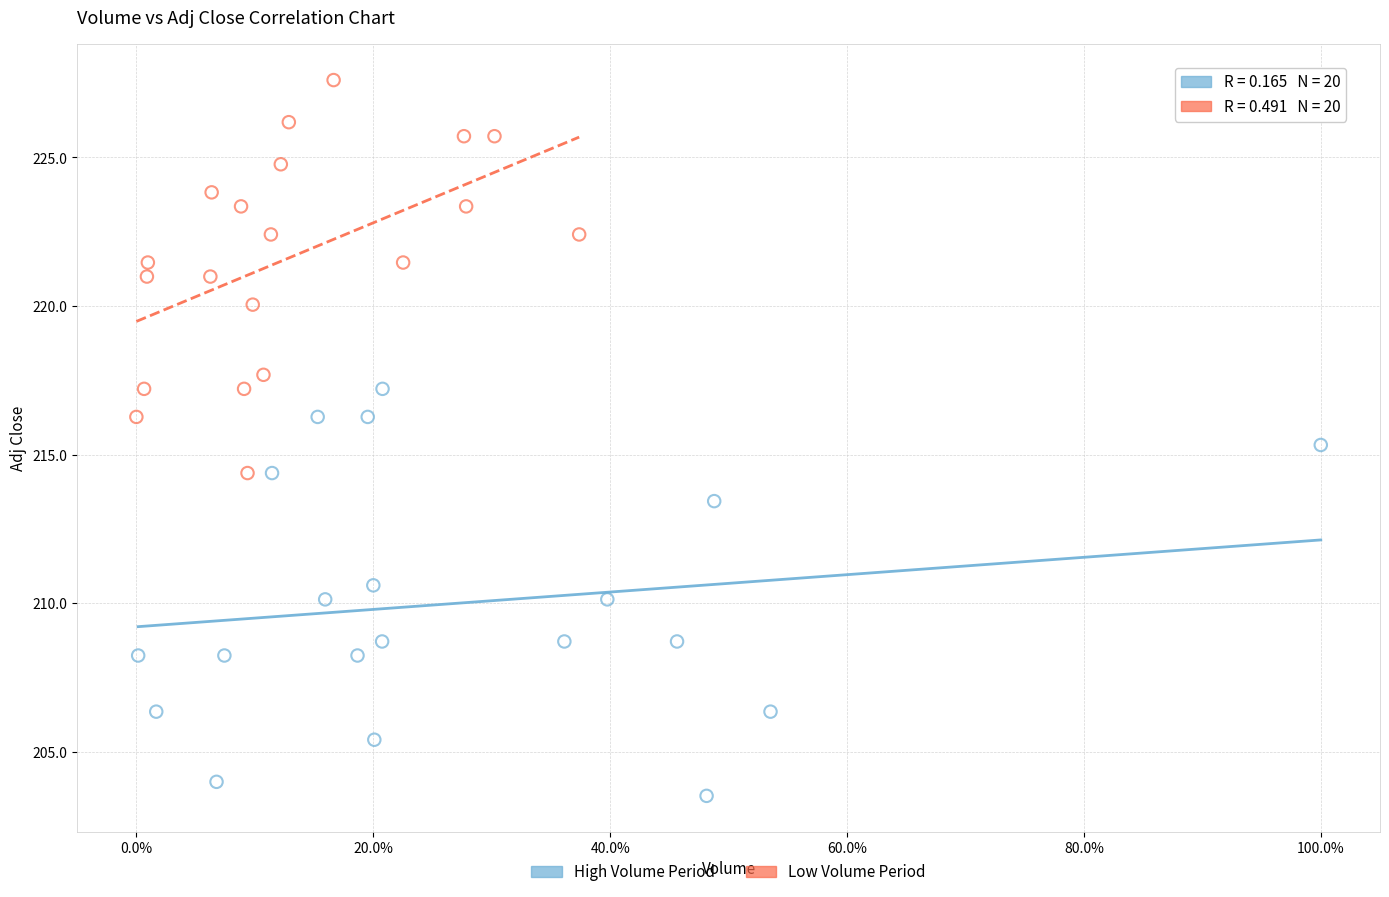

Which series reaches the minimum Y coordinate?

High Volume Period